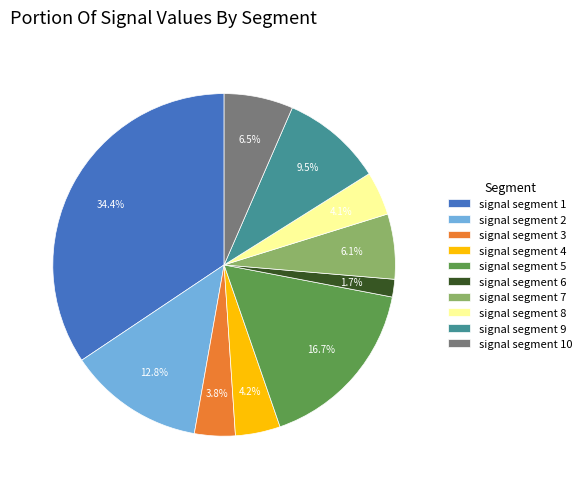

What percentage is NOT represented by signal segment 7?

93.9%